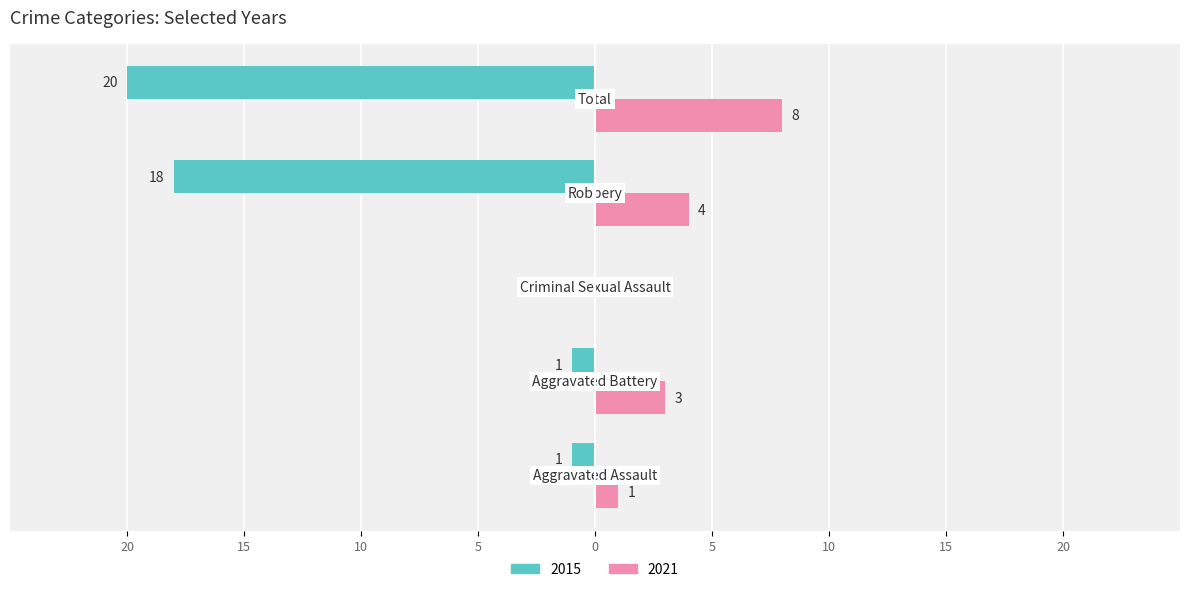

What are all the series names shown in the legend?

2015, 2021